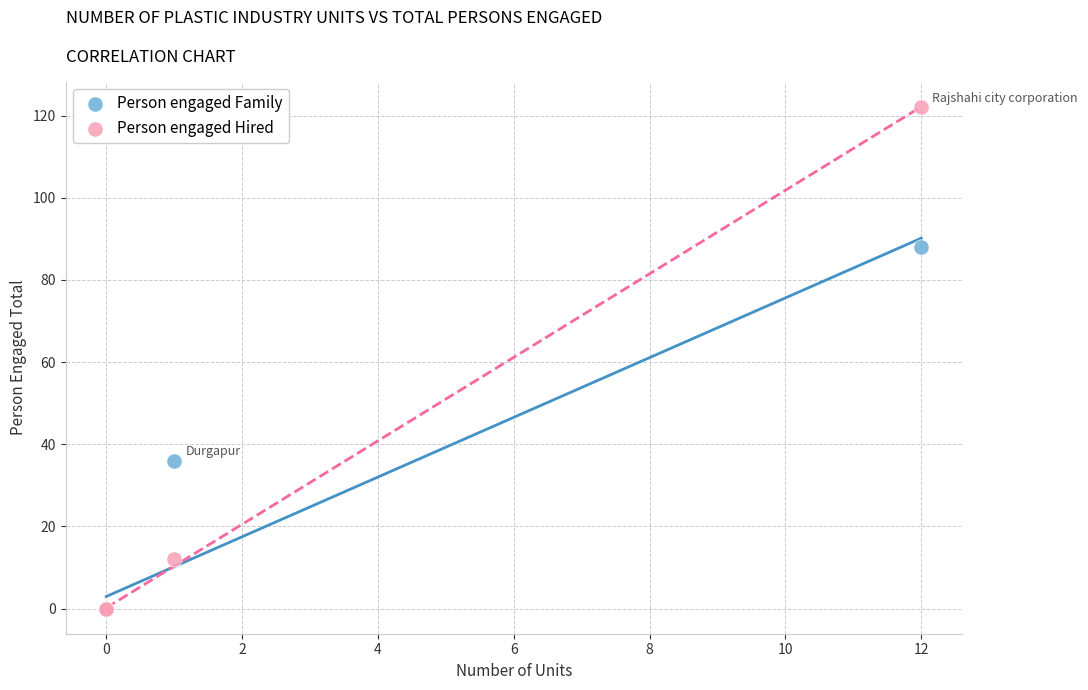

In the Person engaged Hired series, what Y value is closest to 61?

12